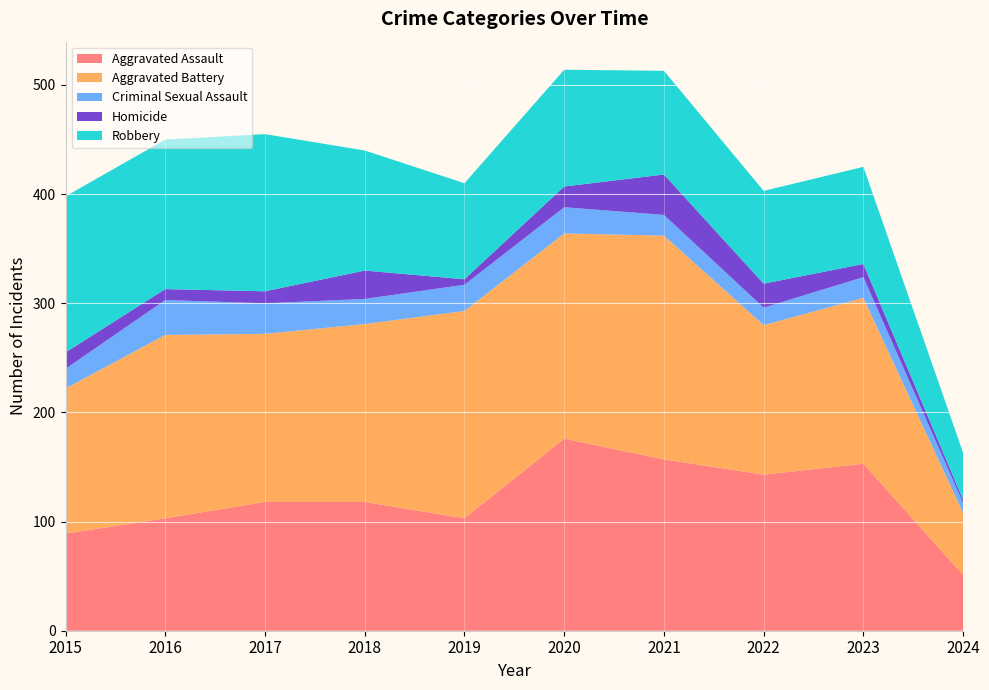

Reading right to left, list all the values displayed in this chart.

Aggravated Assault: 2024=51	2023=153	2022=143	2021=157	2020=176	2019=103	2018=118	2017=118	2016=103	2015=89
Aggravated Battery: 2024=57	2023=152	2022=137	2021=205	2020=188	2019=190	2018=163	2017=154	2016=168	2015=133
Criminal Sexual Assault: 2024=9	2023=19	2022=16	2021=19	2020=24	2019=24	2018=23	2017=28	2016=32	2015=18
Homicide: 2024=3	2023=12	2022=22	2021=37	2020=19	2019=5	2018=26	2017=11	2016=10	2015=15
Robbery: 2024=43	2023=89	2022=85	2021=95	2020=107	2019=88	2018=110	2017=144	2016=137	2015=143